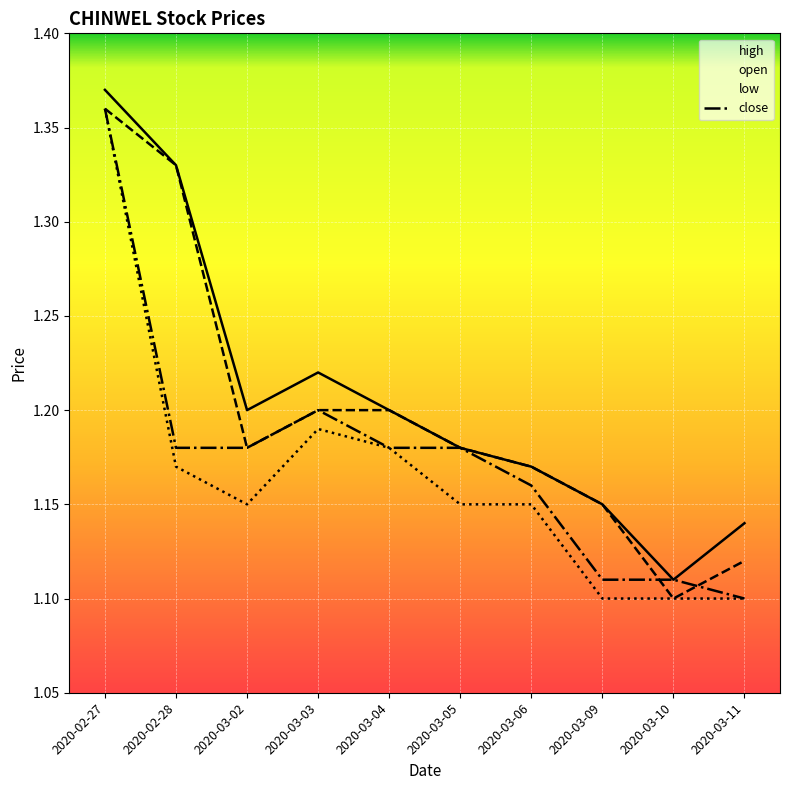

How many lines are shown in the chart?

4